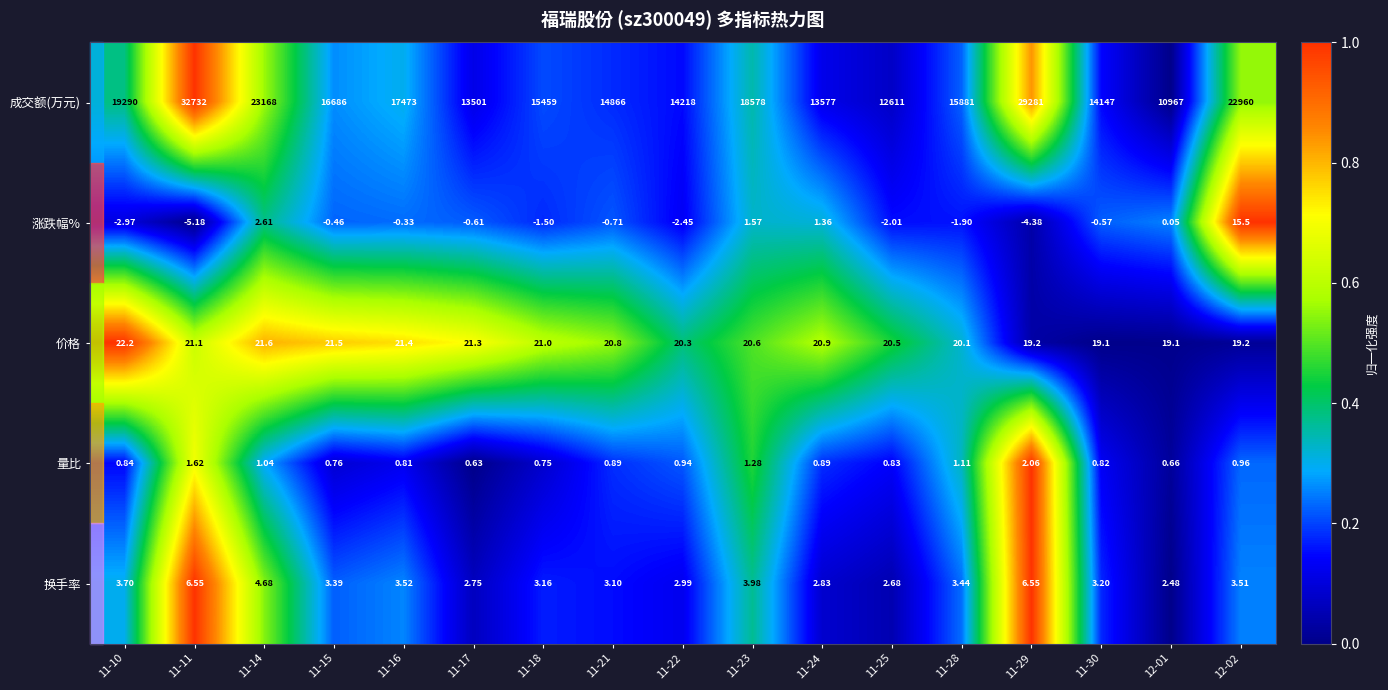

At 11-18, list the series in order from largest to smallest.

成交额(万元), 价格, 换手率, 量比, 涨跌幅%